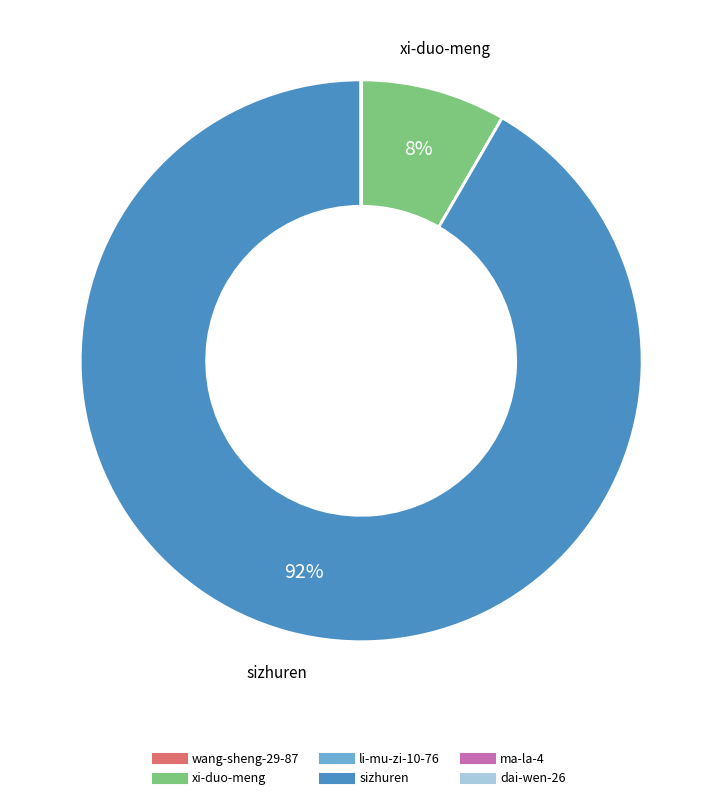

To the nearest percent, what percentage of the pie is xi-duo-meng?

8%